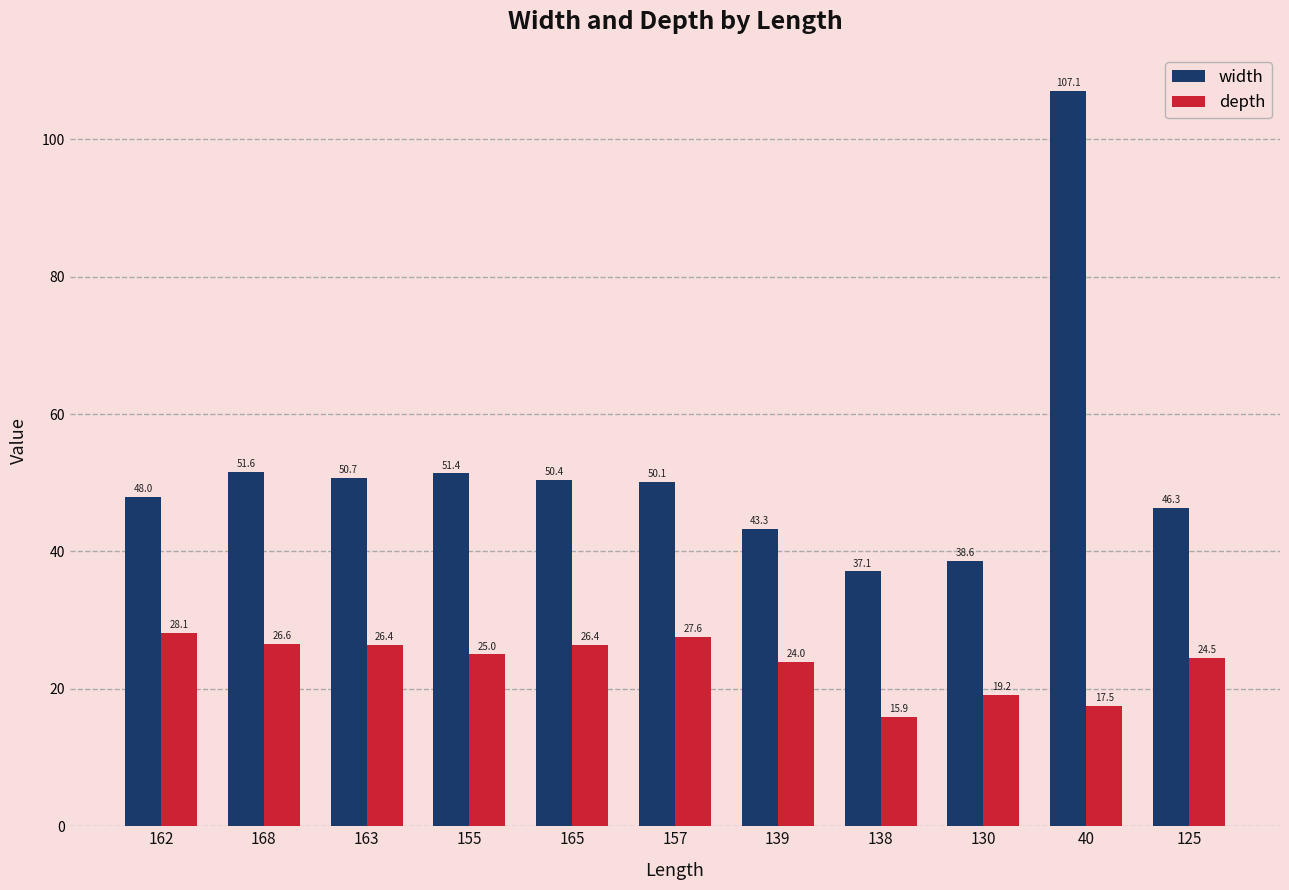

What is the difference between the maximum and minimum values in the width series?

70.0